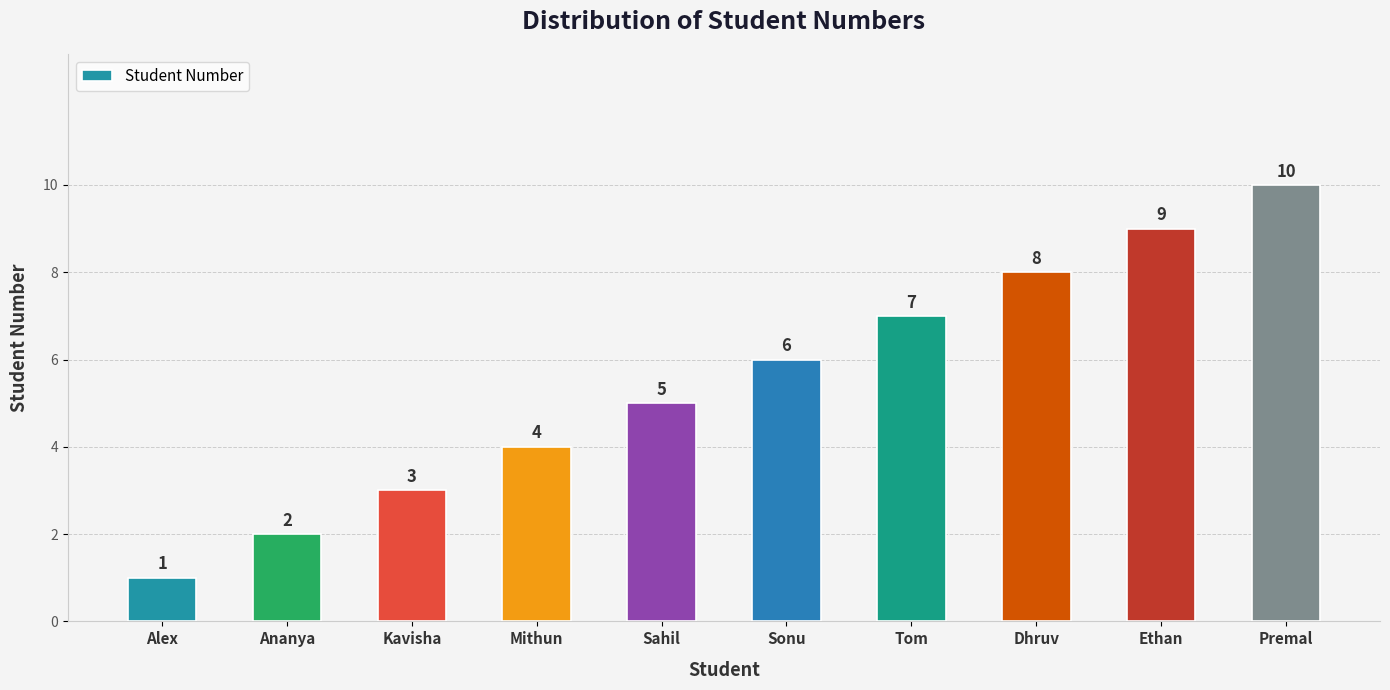

Count the values in the range 3 to 8.

6